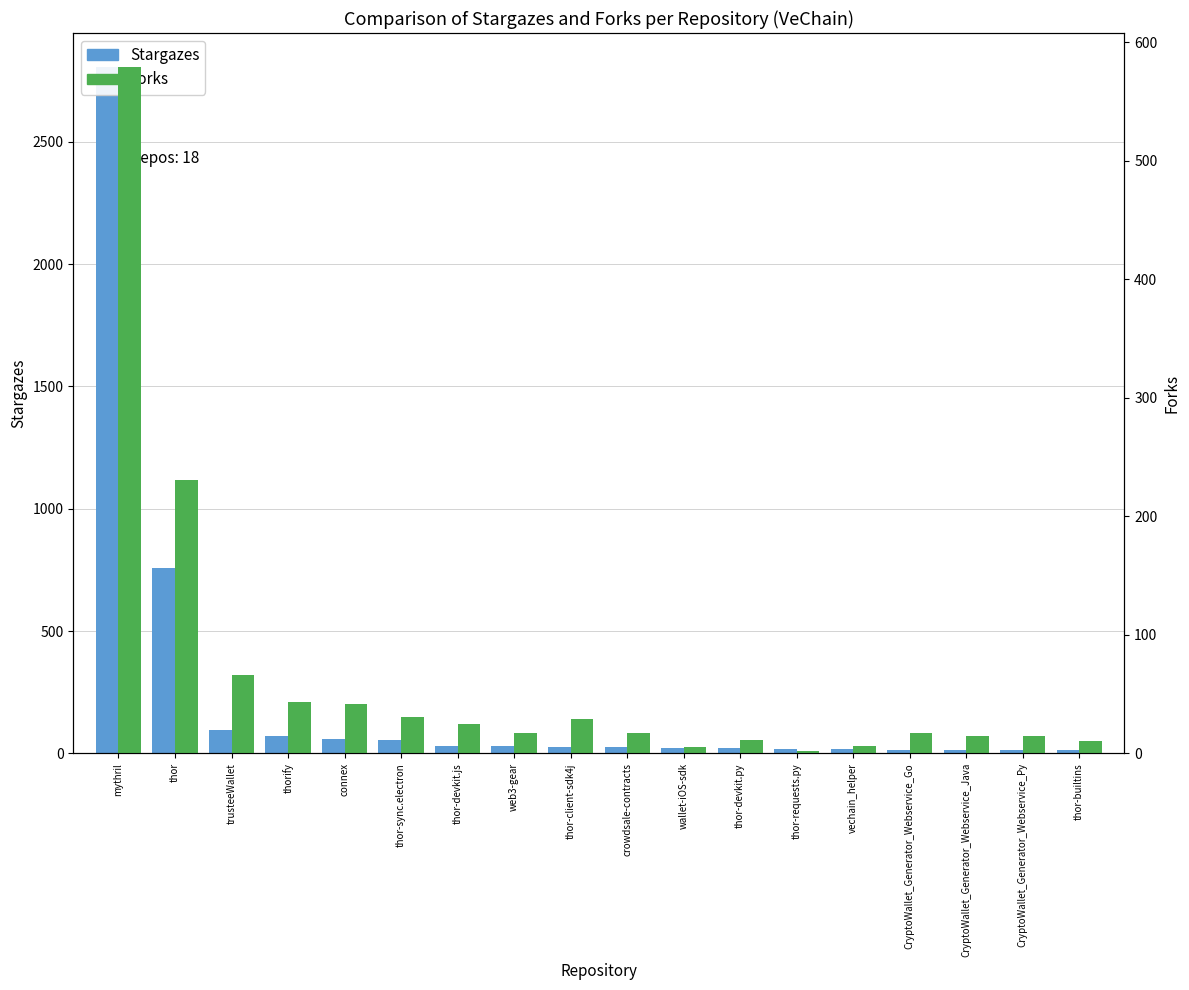

Are the bars grouped side by side (vs. stacked)?

Yes